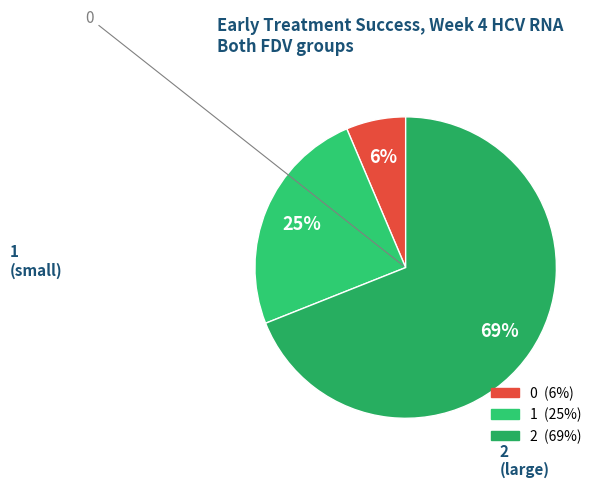

True or false: 0 accounts for 6% of the total.

True